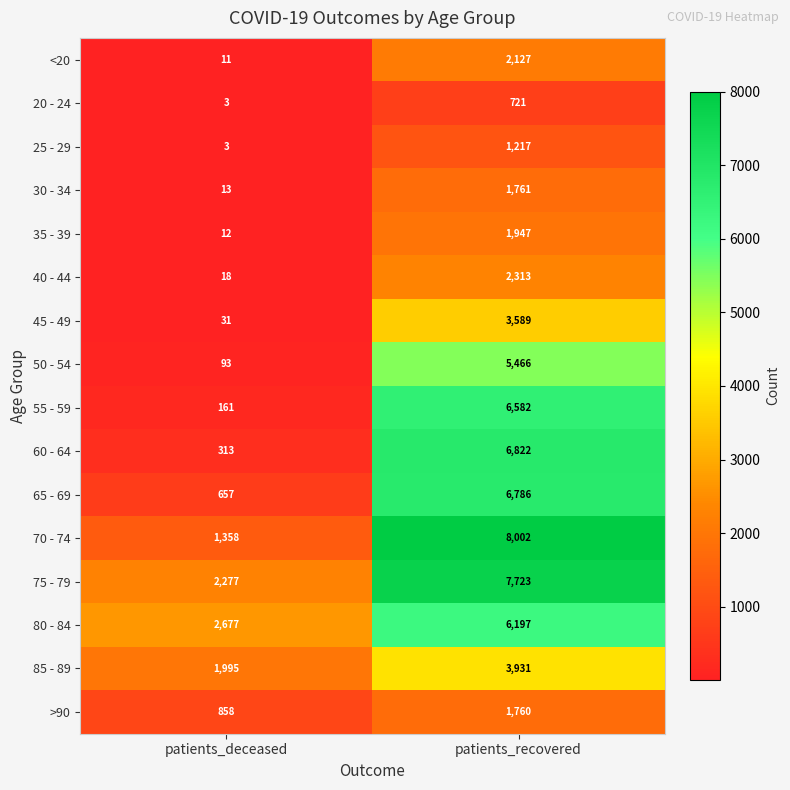

At which category is the sum across all series the highest?

patients_recovered